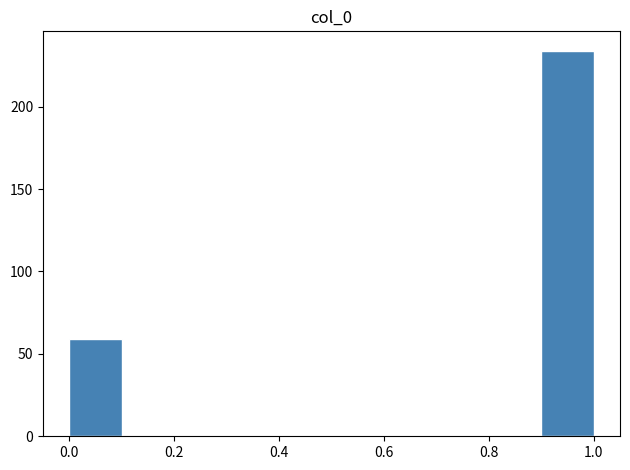

Which range on the x-axis has the tallest bar?

0.9 to 1.0